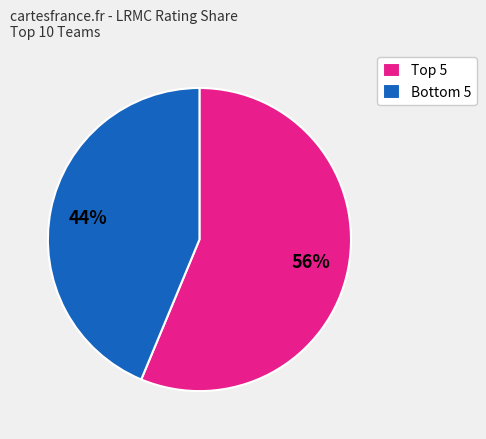

To the nearest percent, what is the average slice percentage?

50%